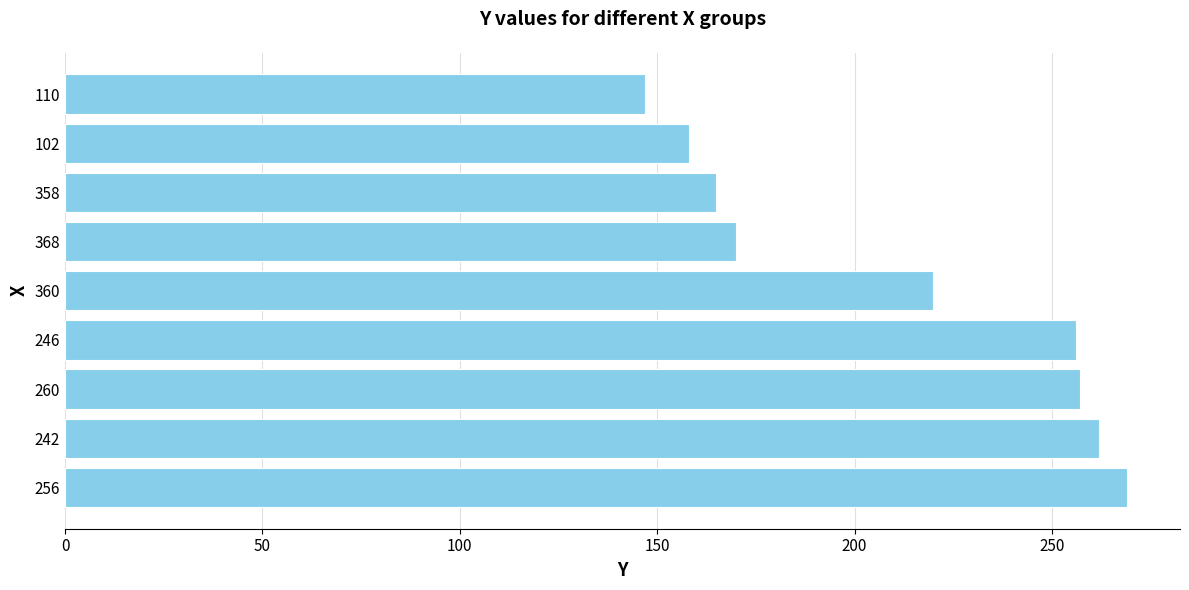

What is the change in value from 242 to 110?

-115